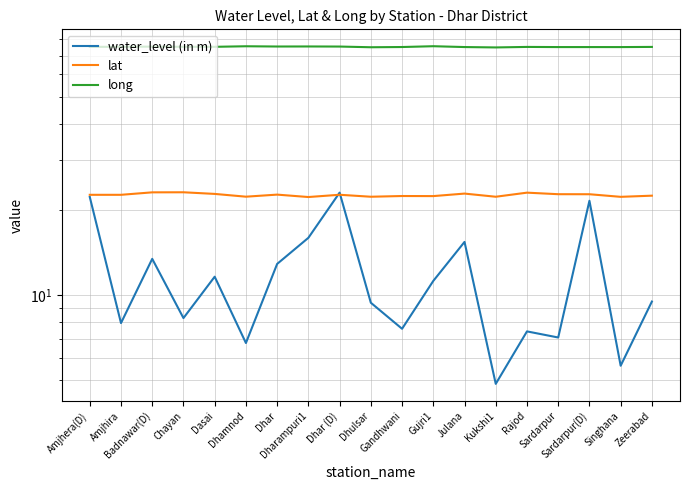

Is the value of long at Dharampuri1 greater than the value of lat at Dharampuri1?

Yes